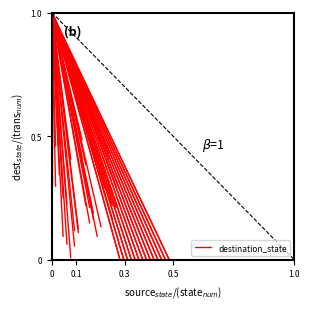

The chart shows a value of 0.6 at 0. True or false?

False